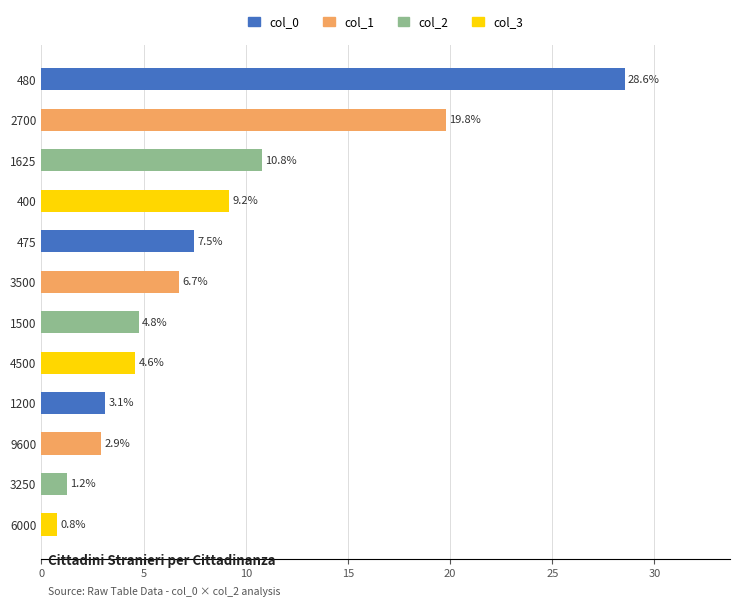

The value at 400 is 15.2. True or false?

False